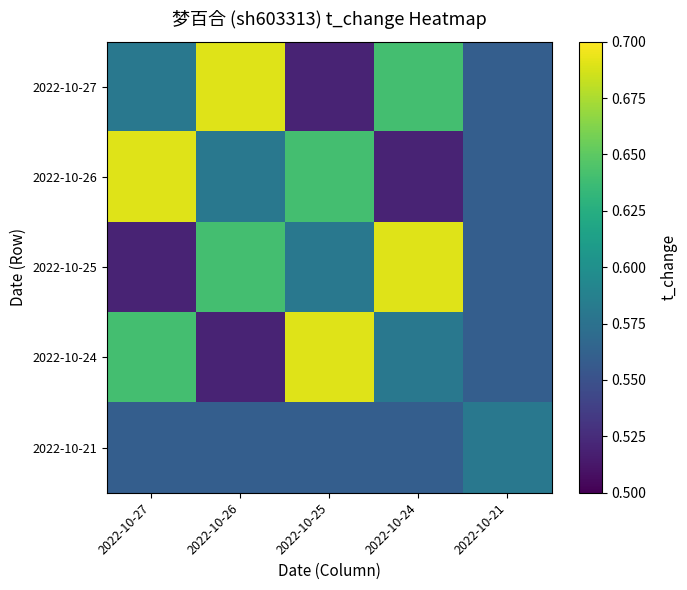

Between 2022-10-26 and 2022-10-24, which is larger?

2022-10-26